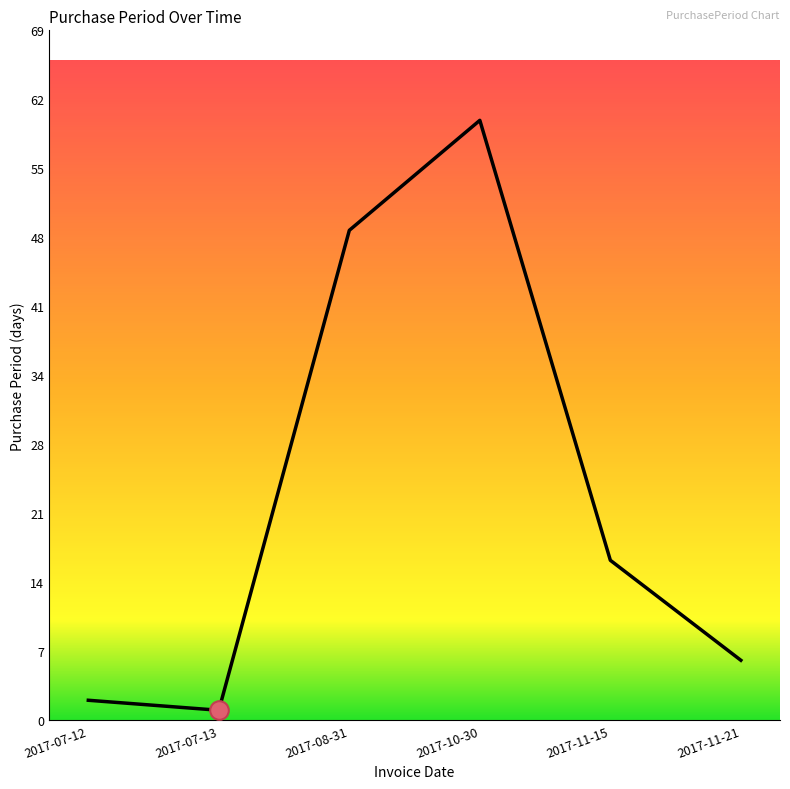

Approximately how many times larger is the value at 2017-11-15 compared to 2017-11-21?

2.7